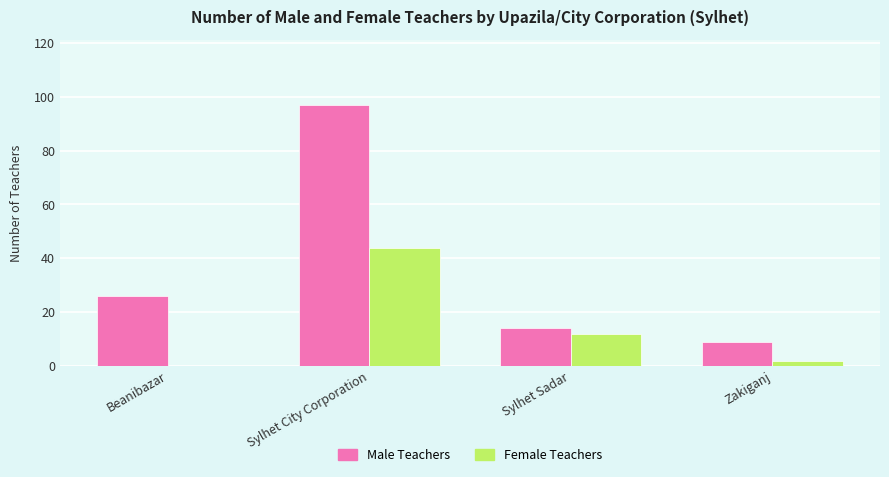

Reading left to right, list all the values displayed in this chart.

Male Teachers: Beanibazar=26	Sylhet City Corporation=97	Sylhet Sadar=14	Zakiganj=9
Female Teachers: Beanibazar=0	Sylhet City Corporation=44	Sylhet Sadar=12	Zakiganj=2